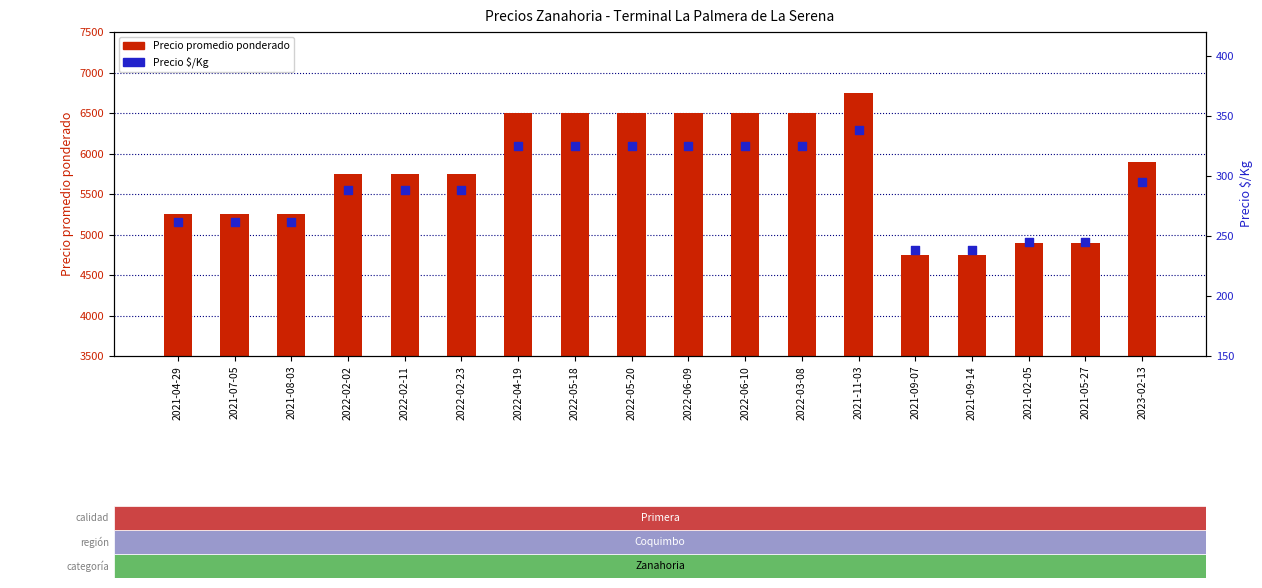

Which series contains the highest Y value?

Precio promedio ponderado